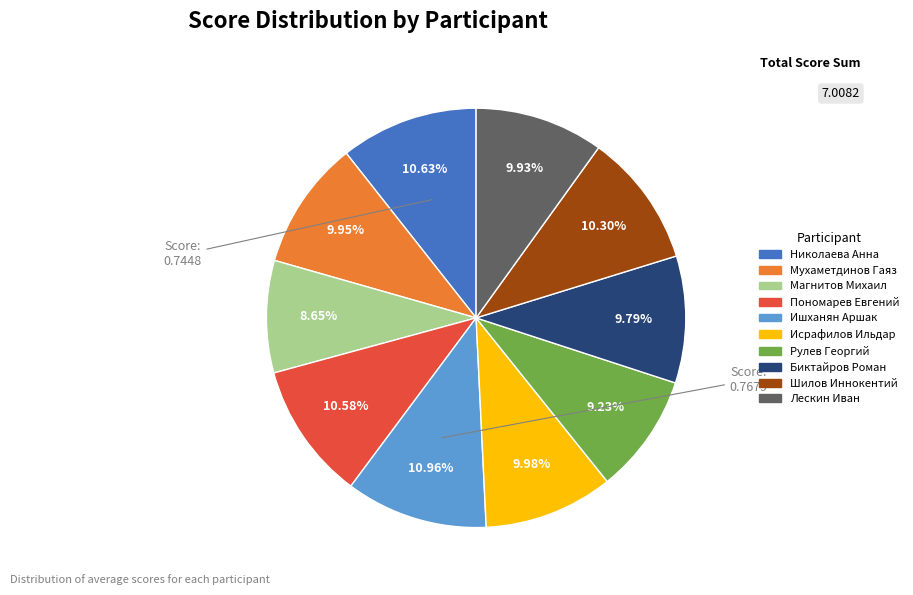

The Магнитов Михаил slice represents 1% of the pie. True or false?

False